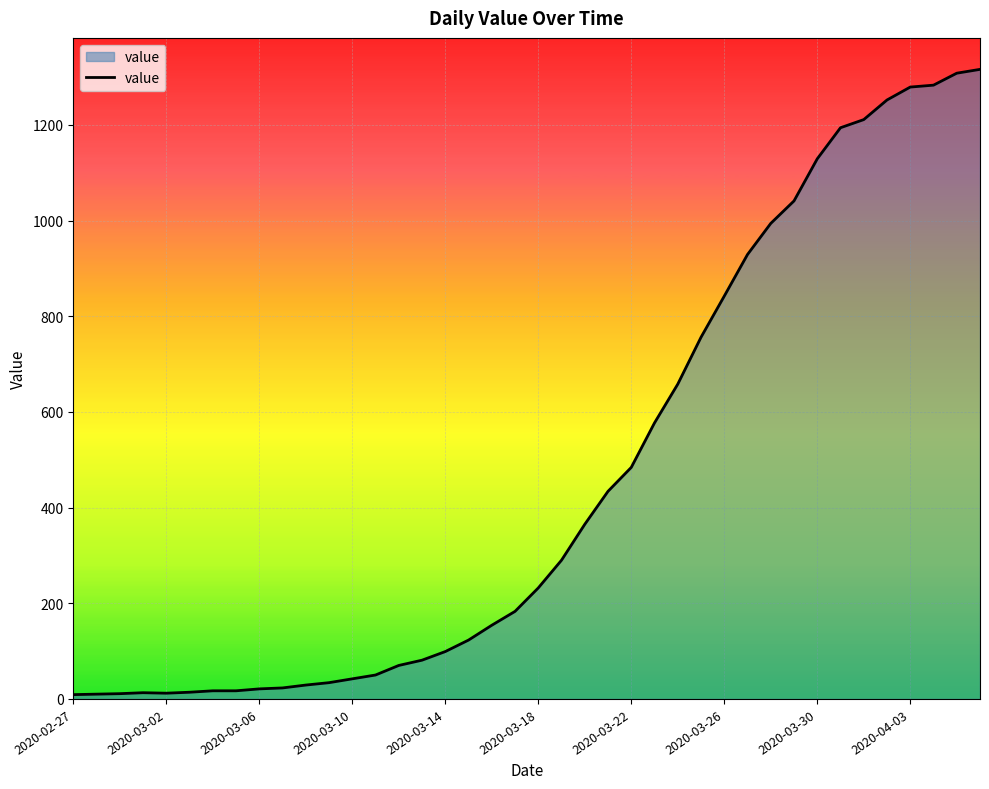

What is the difference between the maximum and minimum values?

1307